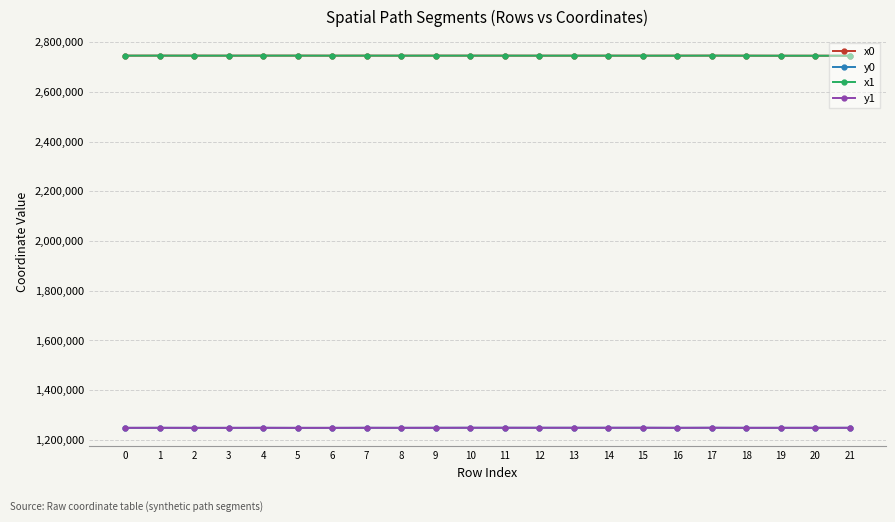

What is the highest value of the x0 series?

2745801.5